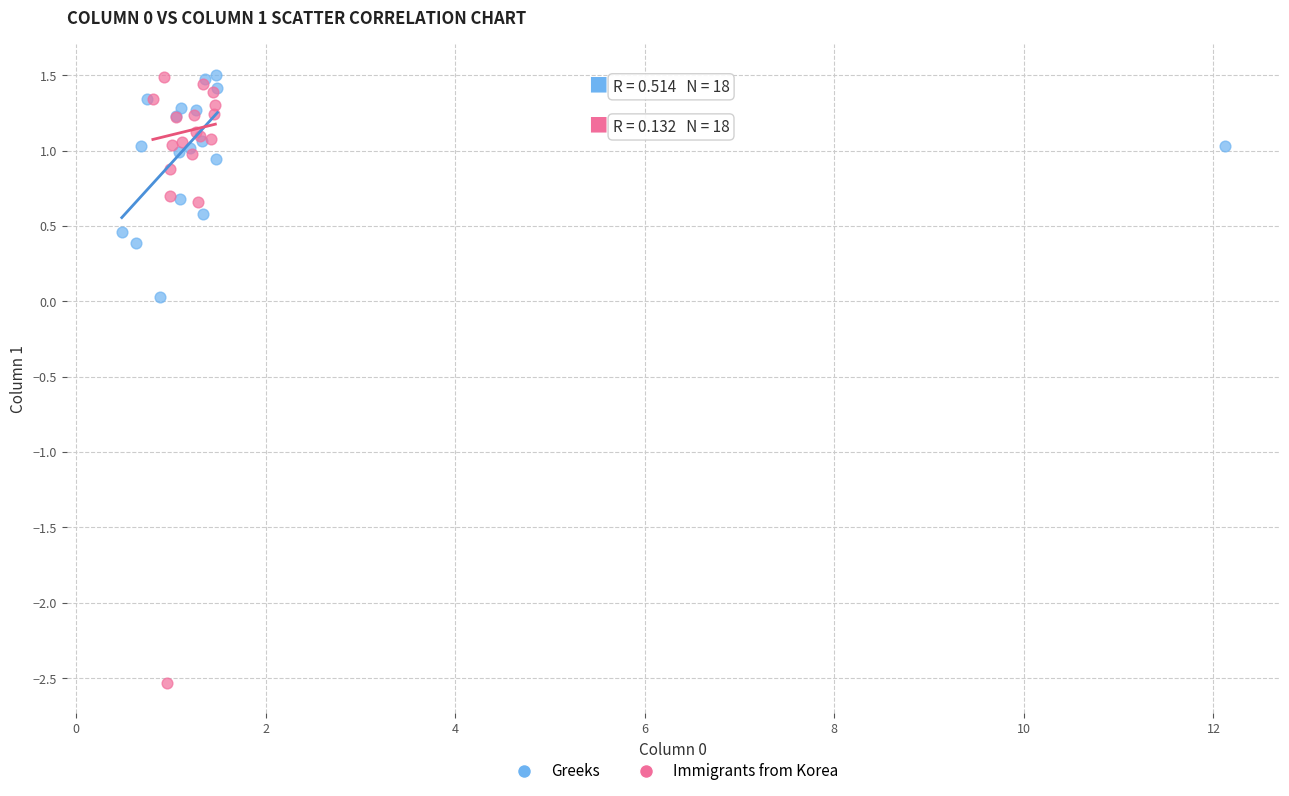

Which series has the largest Y range (max minus min)?

Immigrants from Korea